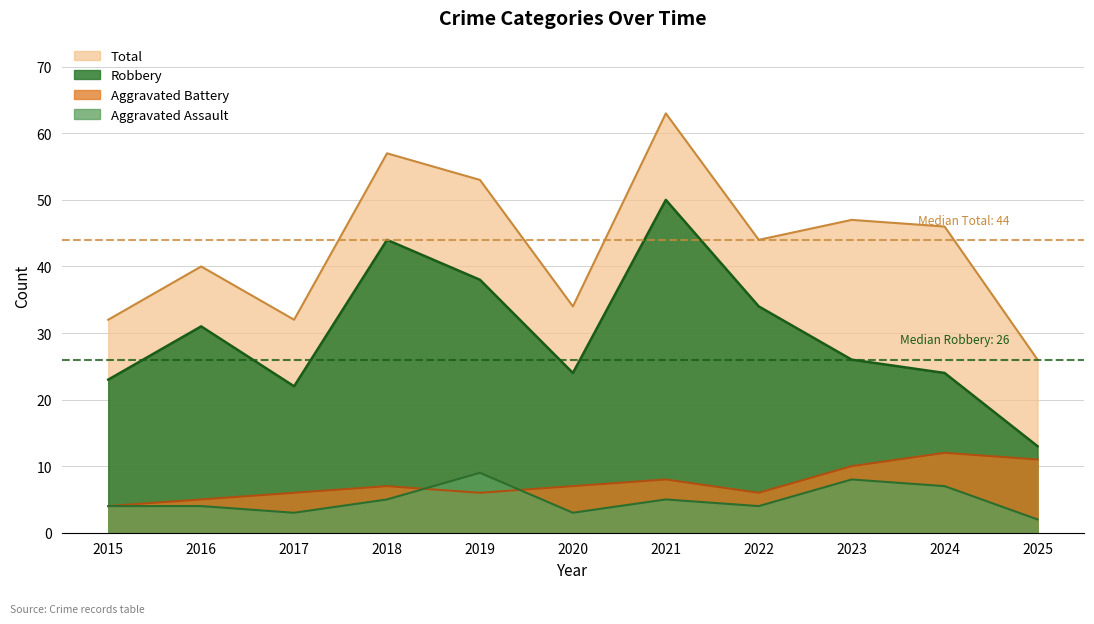

True or false: Robbery and Aggravated Battery cross at least once.

False